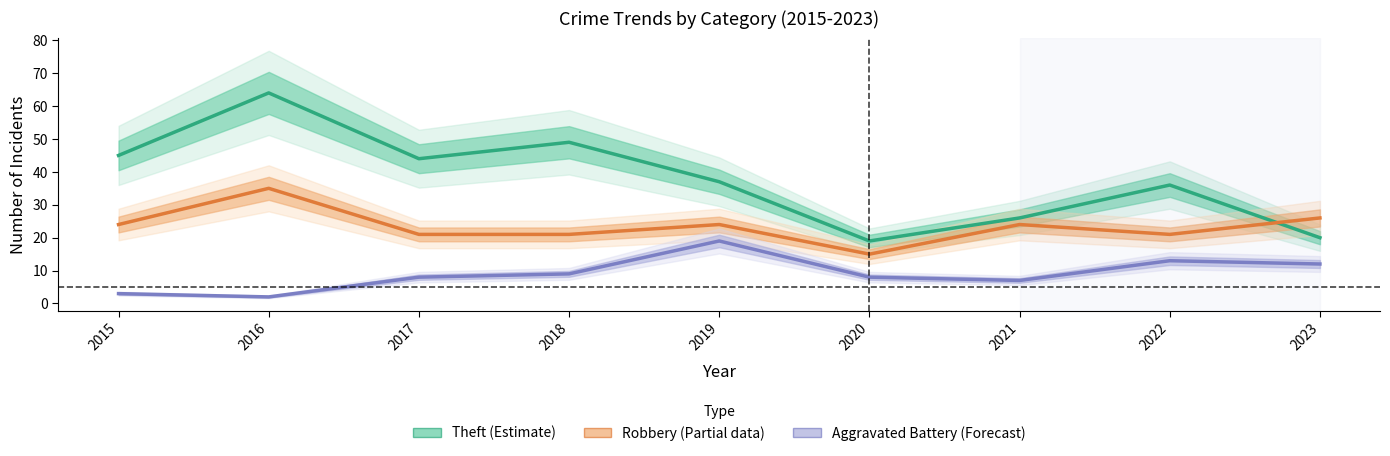

How many categories are shown in the chart?

9